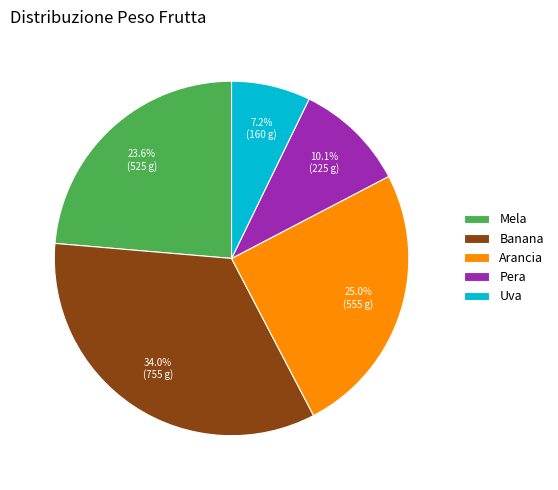

To the nearest percent, what portion does Mela represent?

24%